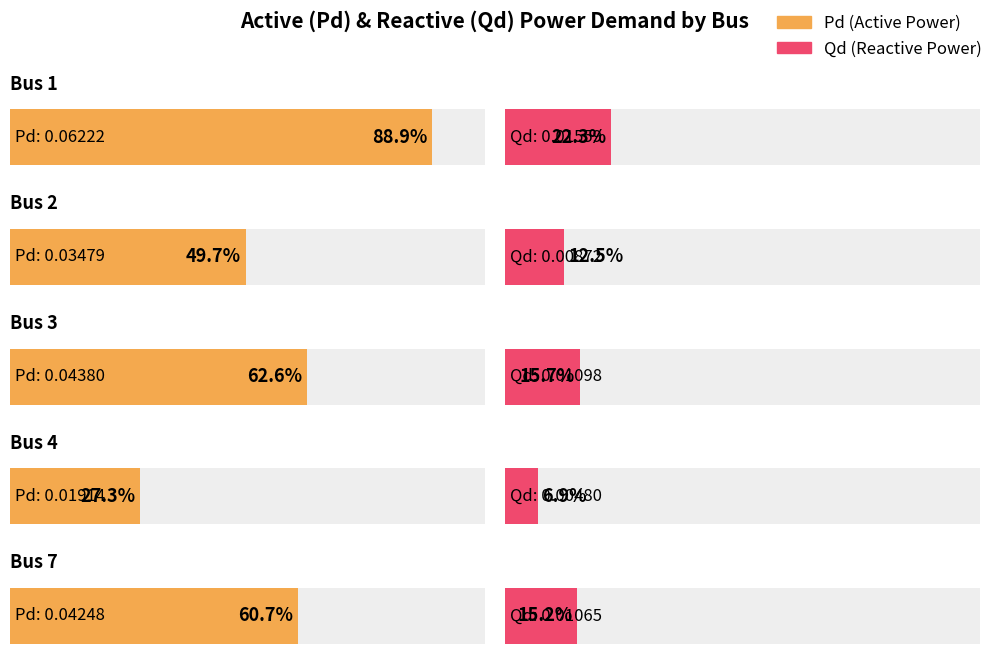

How many data points does each series have?

5